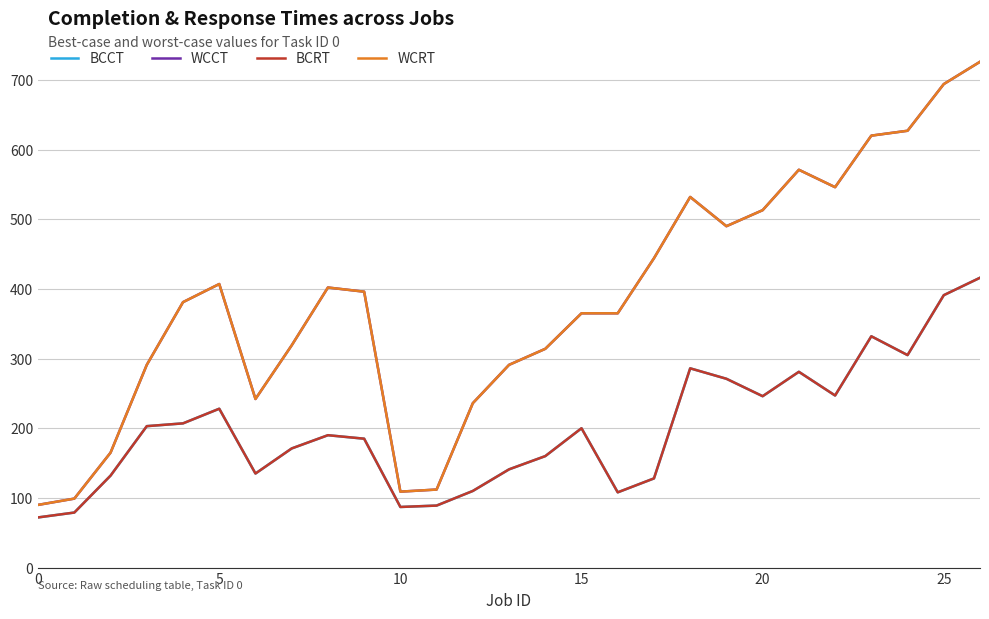

How many lines are shown in the chart?

4